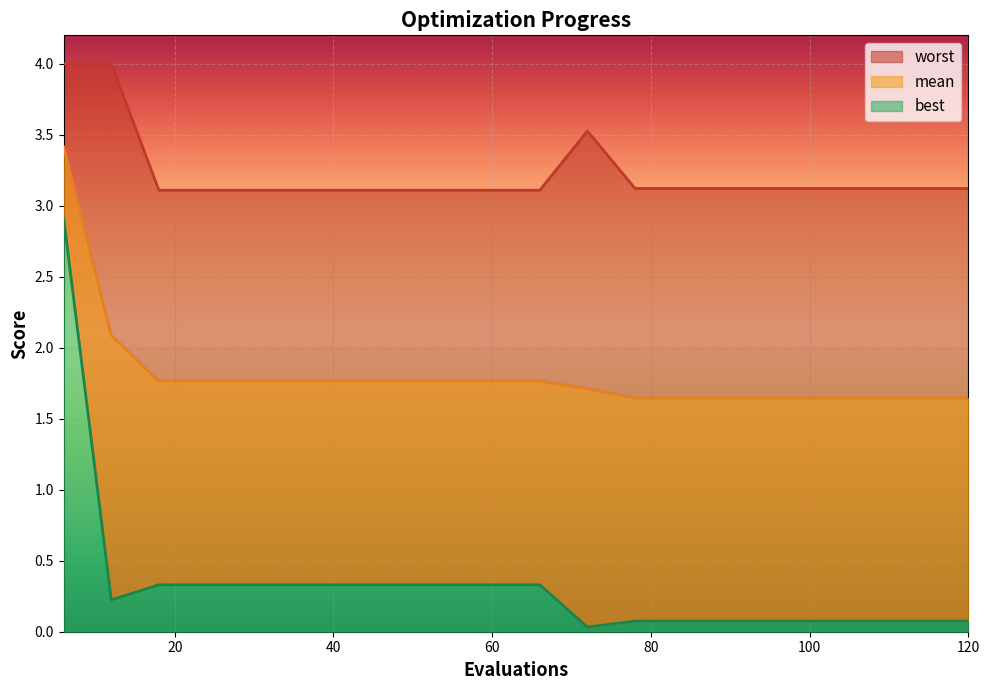

What is the spread (max minus min) of values at 72?

3.5